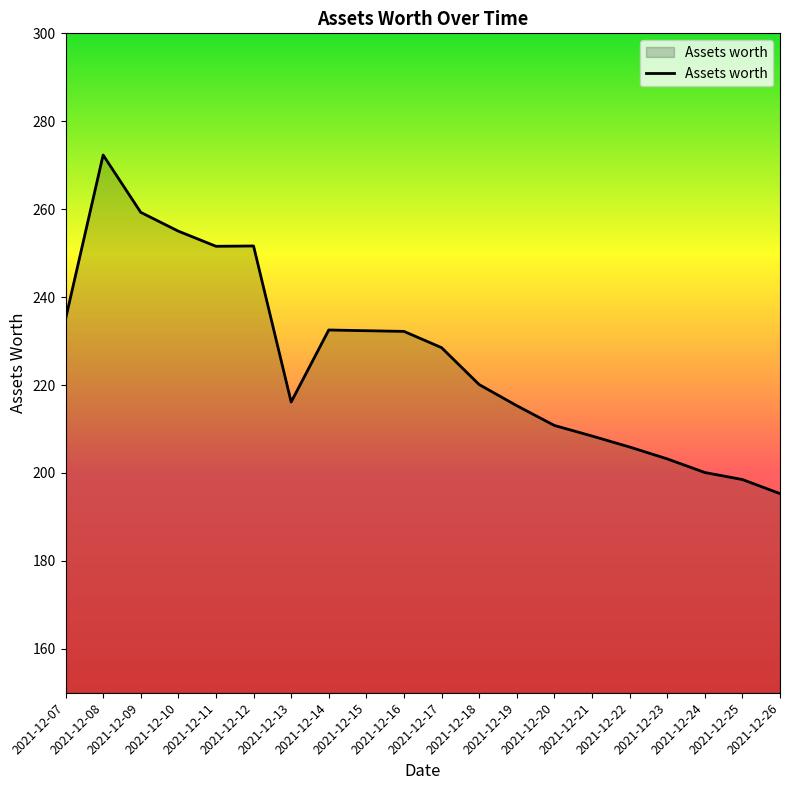

At which label does the data first exceed 228?

2021-12-07